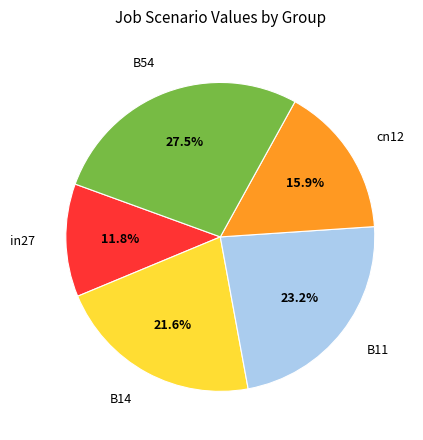

What percentage do cn12 and in27 together represent?

27.7%